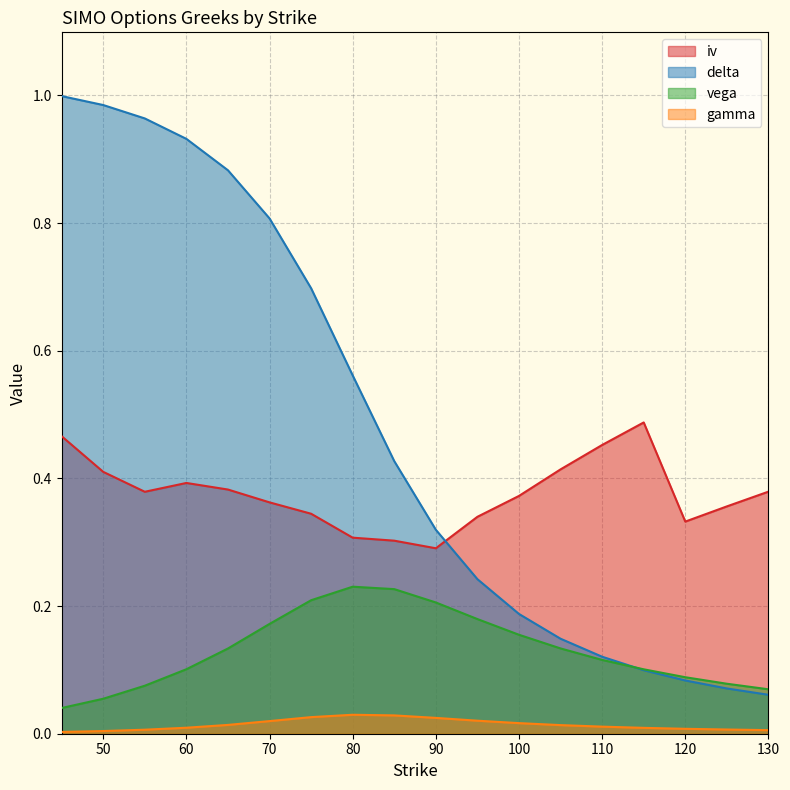

What is the maximum value for vega?

0.2